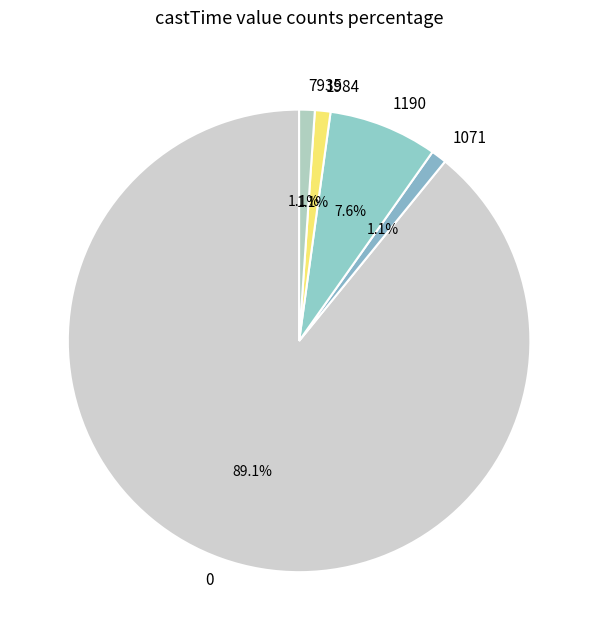

To the nearest percent, what is the difference between the 1071 and 0 slice percentages?

88%